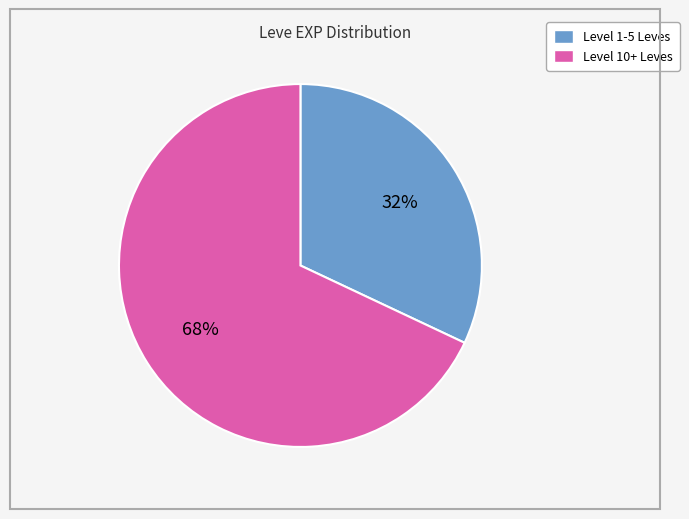

To the nearest percent, what is the average slice percentage?

50%